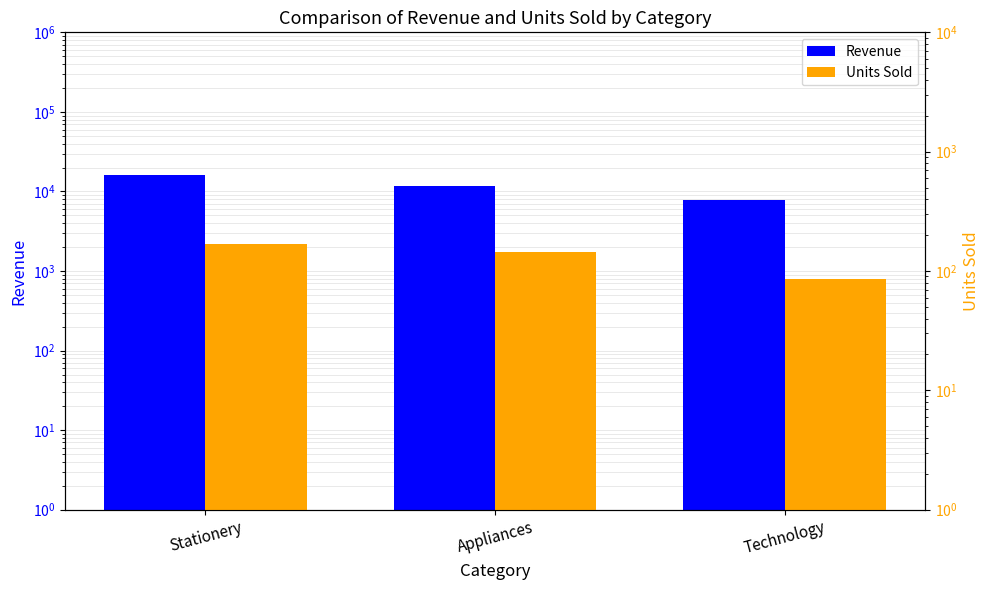

What is the sum of all Revenue values?

35423.0